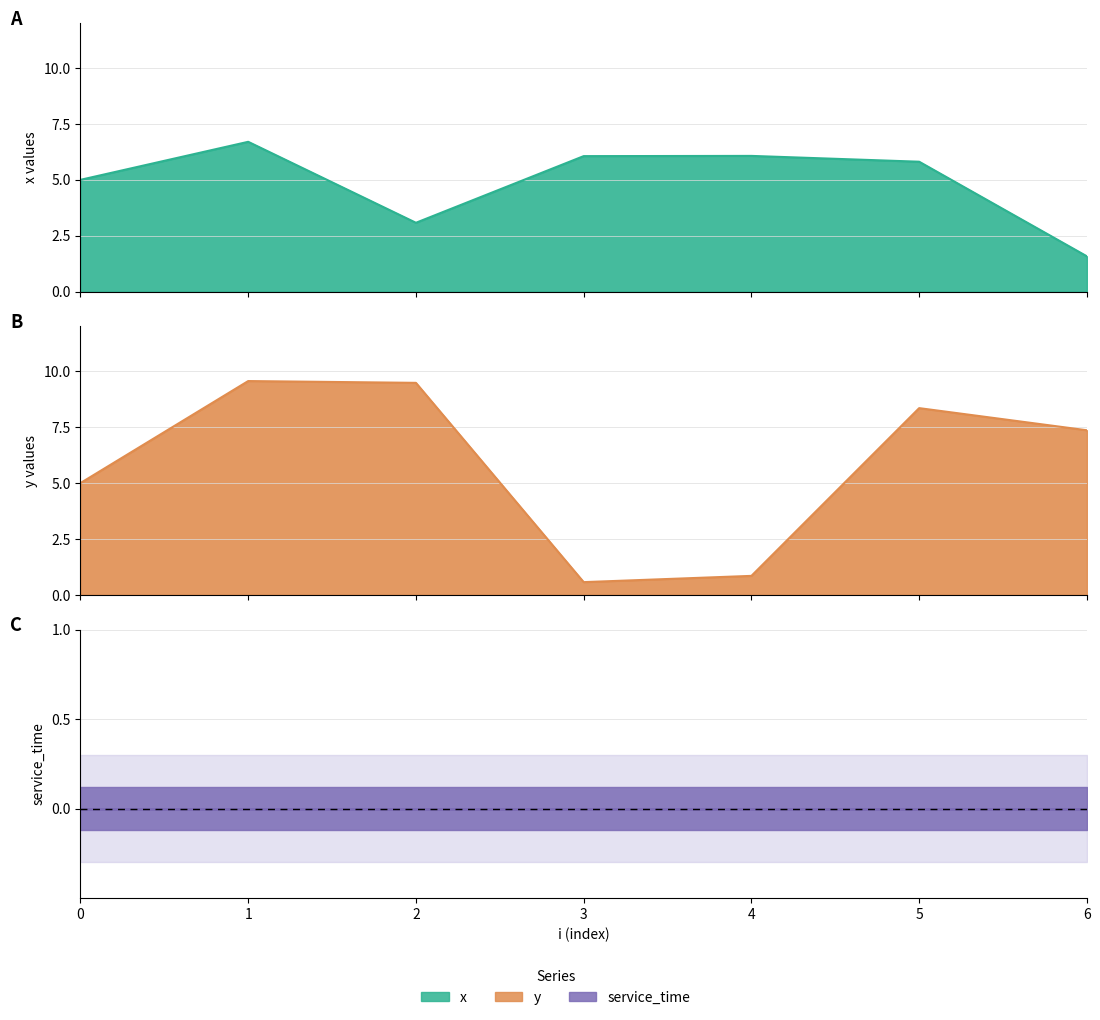

Which series ends up on top after the final intersection of y and x?

y